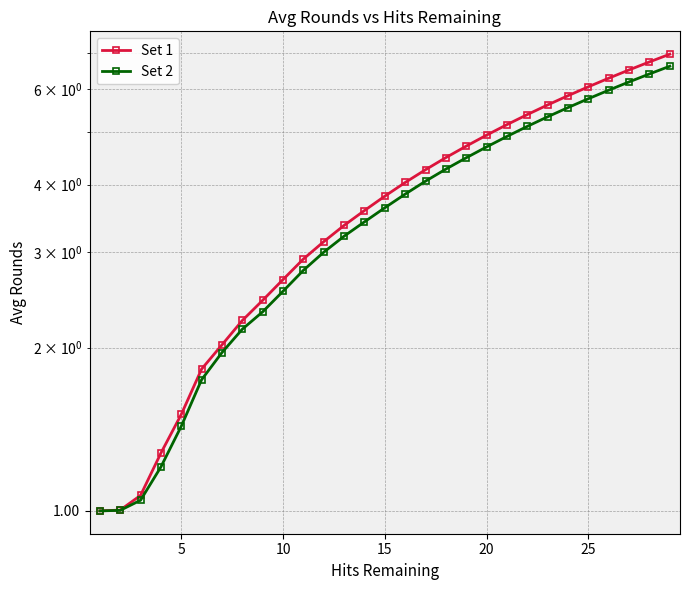

What is the highest value of the Set 1 series?

7.0